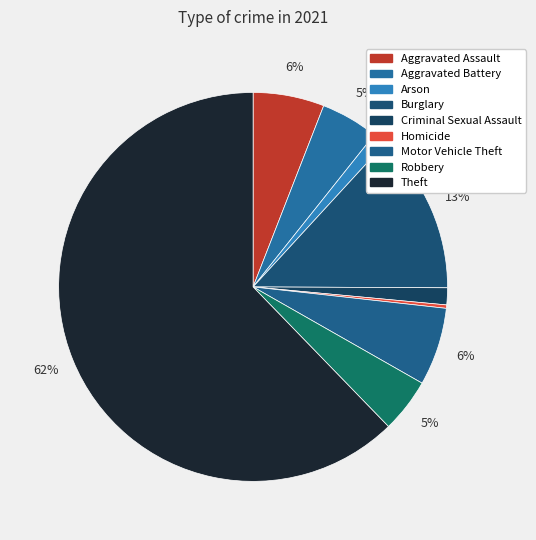

To the nearest percent, what percentage of the pie is Theft?

62%